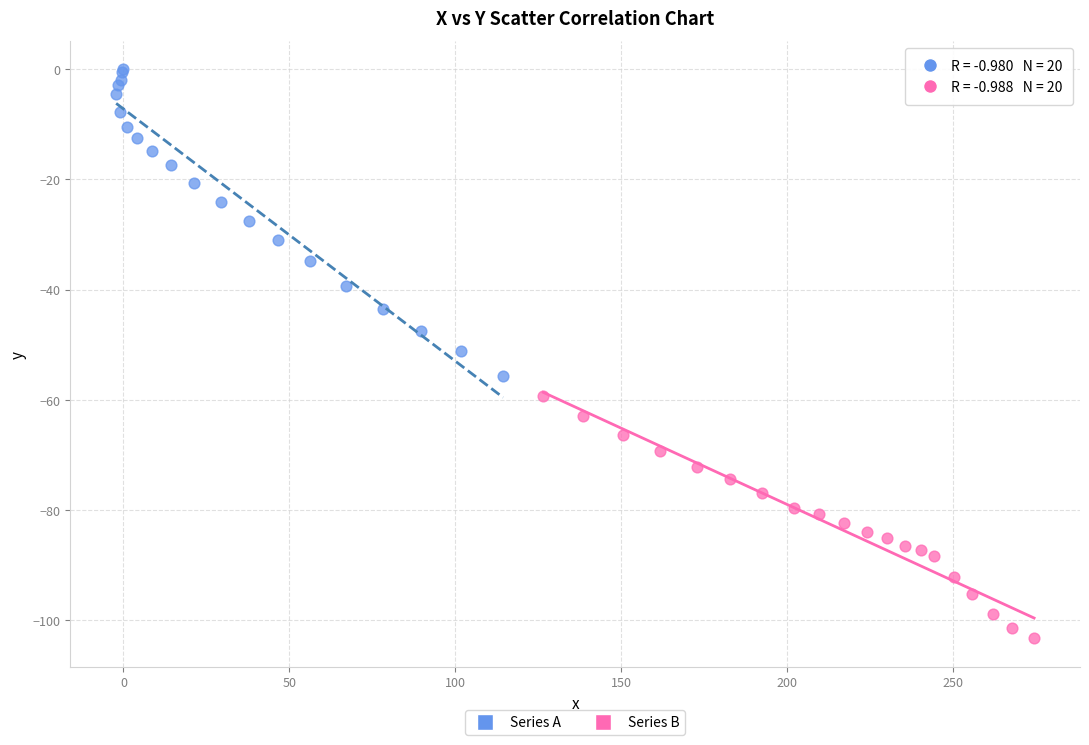

Which series reaches the maximum Y coordinate?

Series A